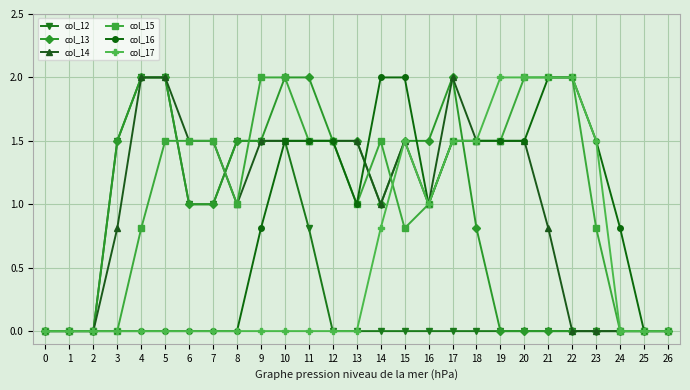

Reading left to right, list all the values displayed in this chart.

col_12: 0.0	0.0	0.0	1.5	2.0	2.0	1.0	1.0	1.5	1.5	1.5	0.8	0.0	0.0	0.0	0.0	0.0	0.0	0.0	0.0	0.0	0.0	0.0	0.0	0.0	0.0	0.0
col_13: 0.0	0.0	0.0	1.5	2.0	2.0	1.0	1.0	1.5	1.5	2.0	2.0	1.5	1.5	1.0	1.5	1.5	2.0	0.8	0.0	0.0	0.0	0.0	0.0	0.0	0.0	0.0
col_14: 0.0	0.0	0.0	0.8	2.0	2.0	1.5	1.5	1.0	1.5	1.5	1.5	1.5	1.5	1.0	1.5	1.0	2.0	1.5	1.5	1.5	0.8	0.0	0.0	0.0	0.0	0.0
col_15: 0.0	0.0	0.0	0.0	0.8	1.5	1.5	1.5	1.0	2.0	2.0	1.5	1.5	1.0	1.5	0.8	1.0	1.5	1.5	1.5	2.0	2.0	2.0	0.8	0.0	0.0	0.0
col_16: 0.0	0.0	0.0	0.0	0.0	0.0	0.0	0.0	0.0	0.8	1.5	1.5	1.5	1.0	2.0	2.0	1.0	1.5	1.5	1.5	1.5	2.0	2.0	1.5	0.8	0.0	0.0
col_17: 0.0	0.0	0.0	0.0	0.0	0.0	0.0	0.0	0.0	0.0	0.0	0.0	0.0	0.0	0.8	1.5	1.0	1.5	1.5	2.0	2.0	2.0	2.0	1.5	0.0	0.0	0.0